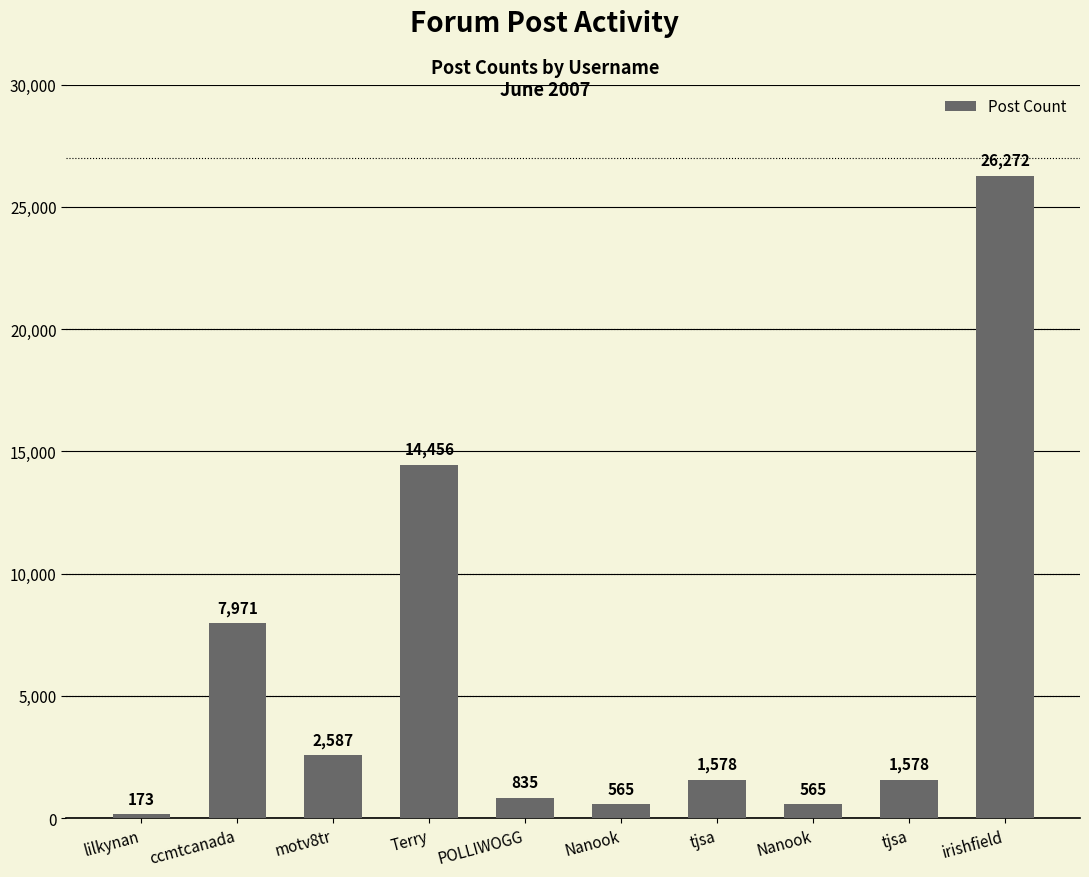

True or false: the data shows 565 at Nanook.

True